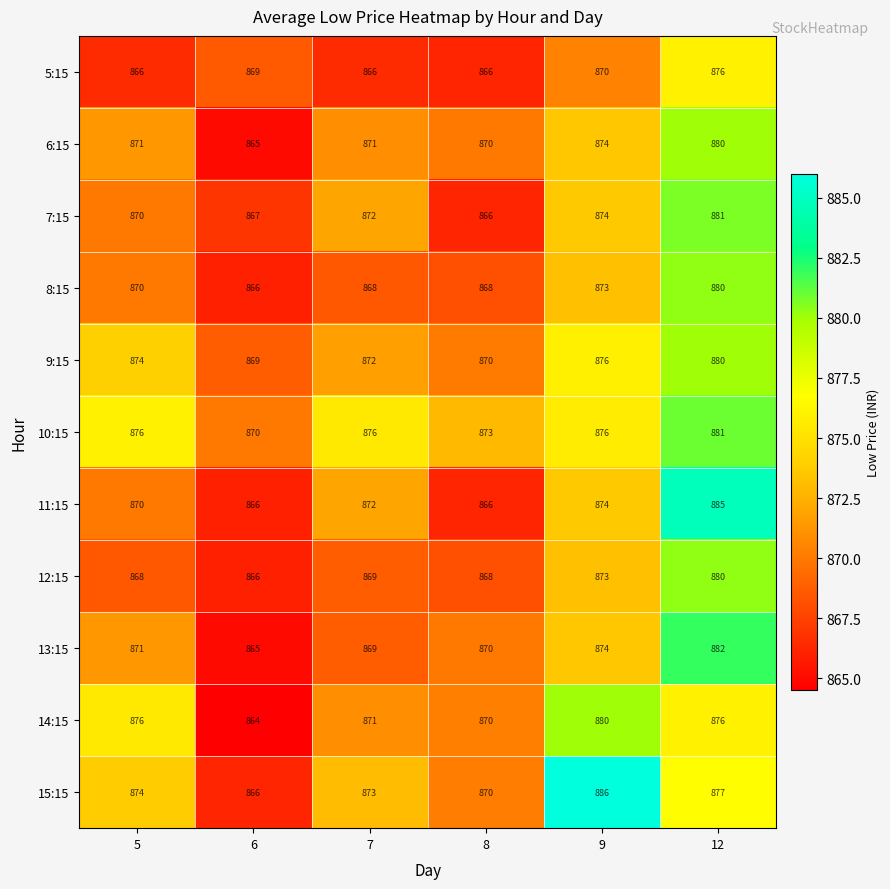

How many series are shown in this chart?

11